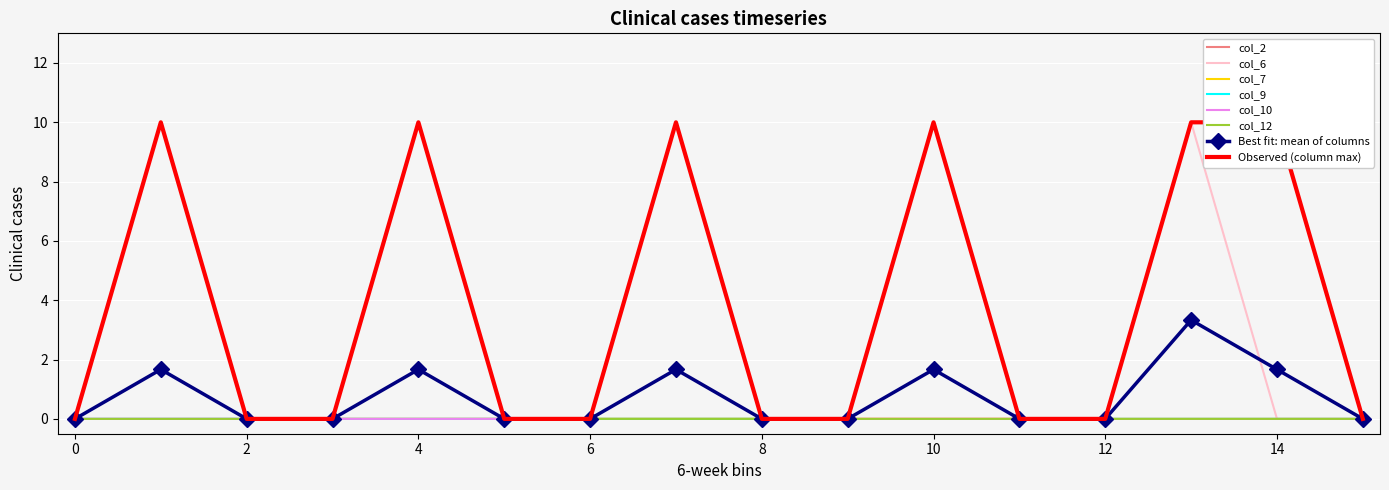

True or false: col_2 and col_10 cross at least once.

False